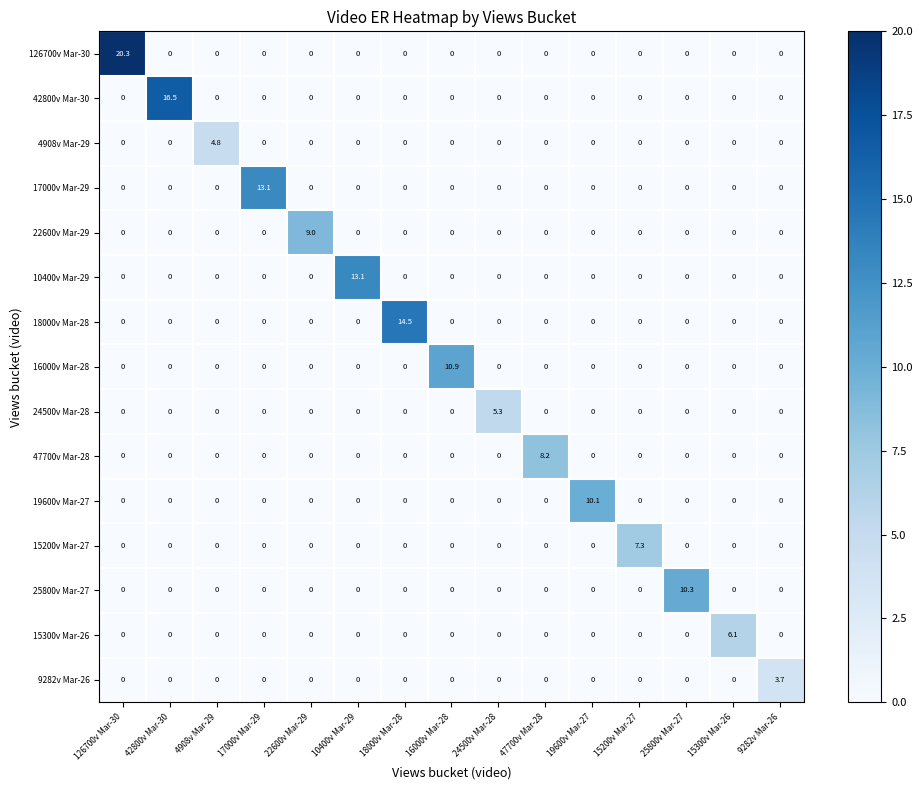

True or false: 47700v Mar-28 has a value of 2.1 at 47700v Mar-28.

False